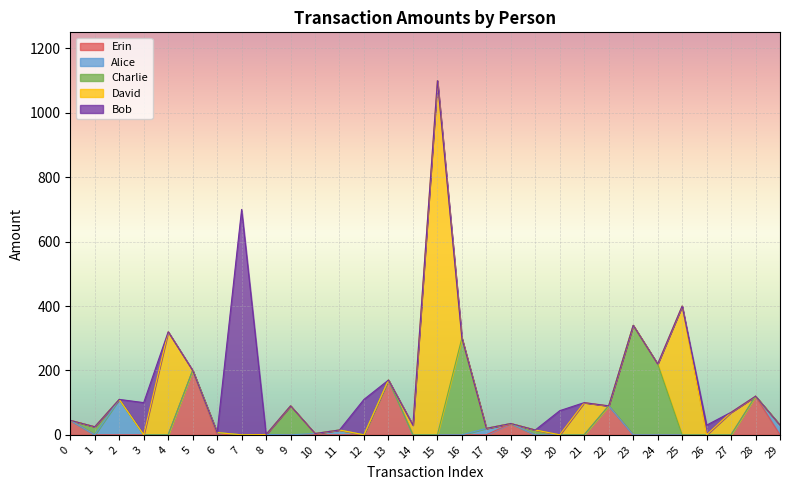

Does the chart display data point markers on the line(s)?

No